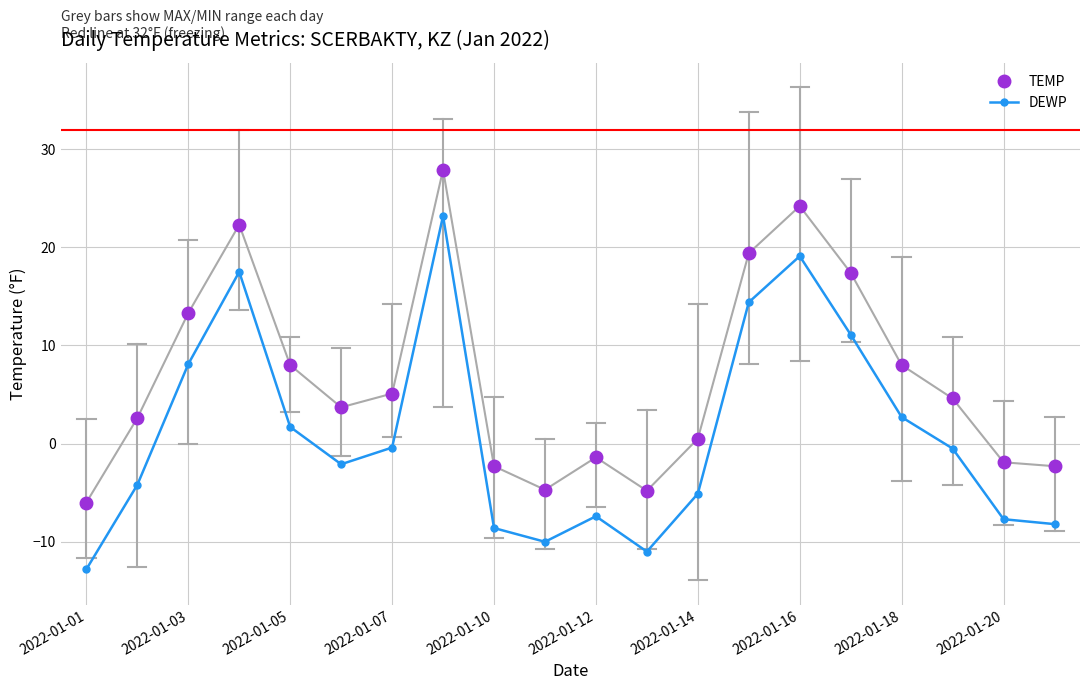

In TEMP, how many points are higher than both neighbors (excluding endpoints)?

4